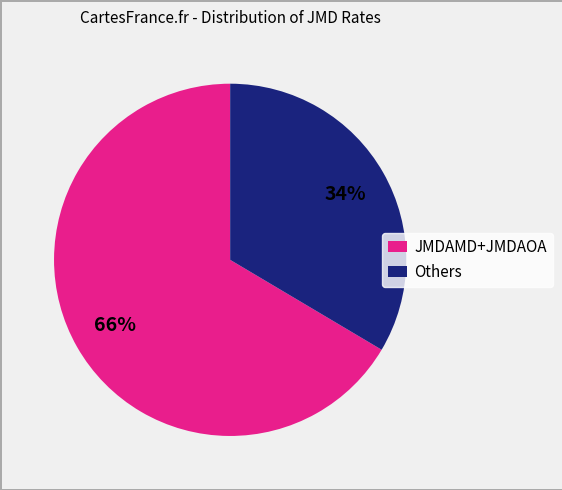

To the nearest percent, what portion does JMDAMD+JMDAOA represent?

66%